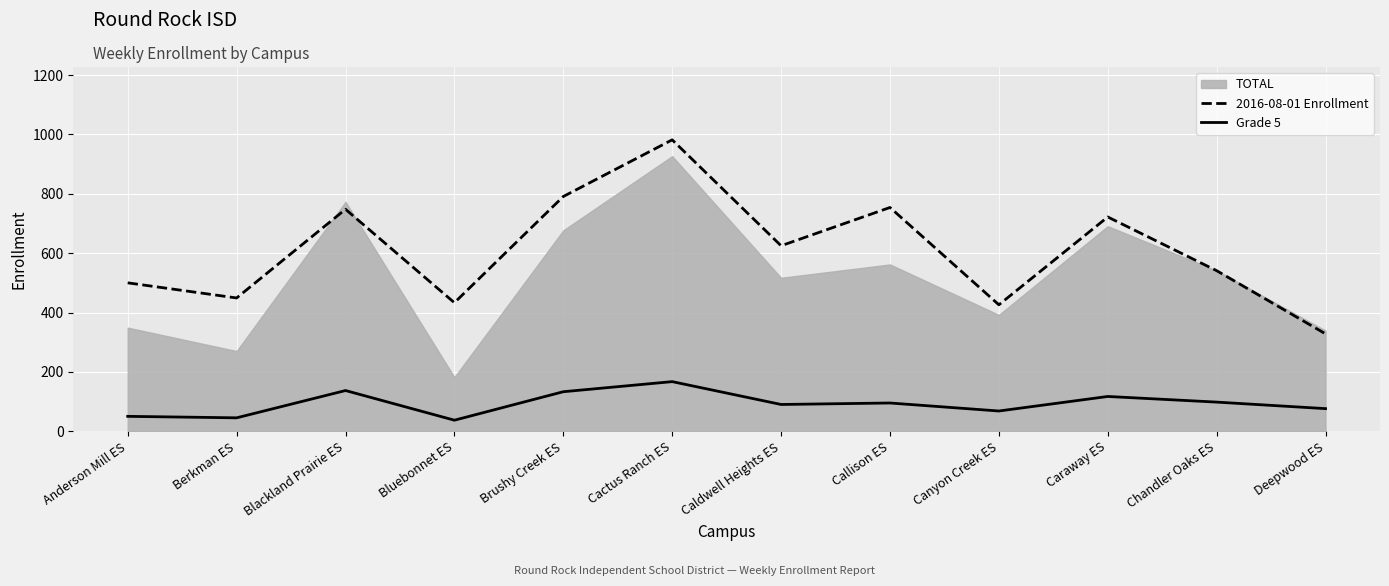

At which label does Grade 5 reach its peak?

Cactus Ranch ES